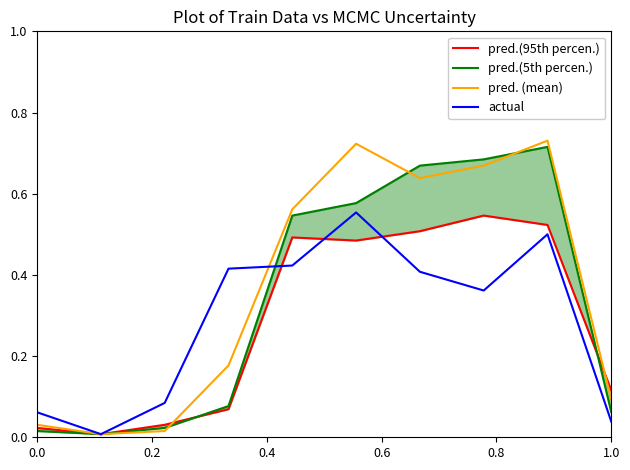

Rank the series by their maximum value, from lowest to highest.

pred.(95th percen.), actual, pred.(5th percen.), pred. (mean)